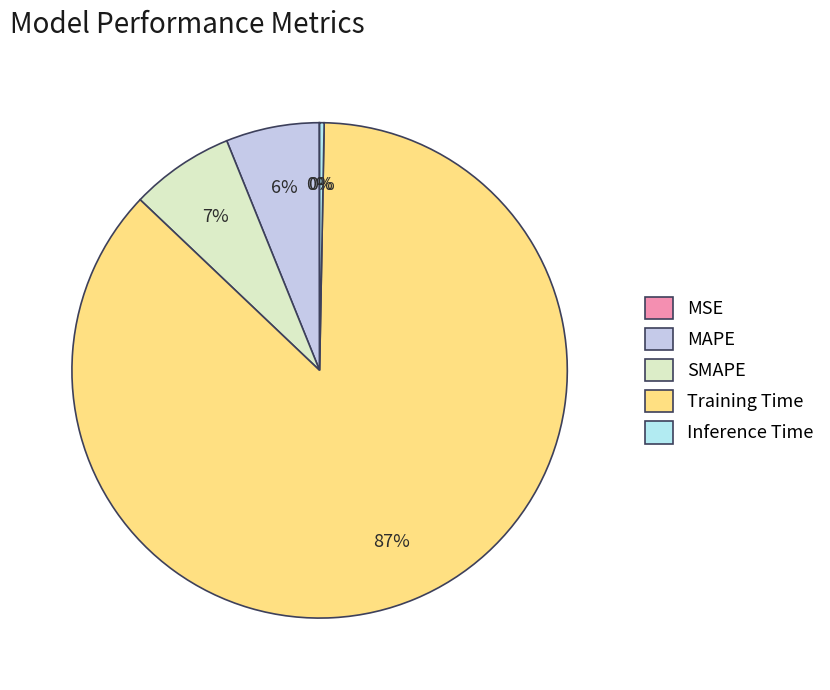

What is the smallest slice in the pie chart?

MSE